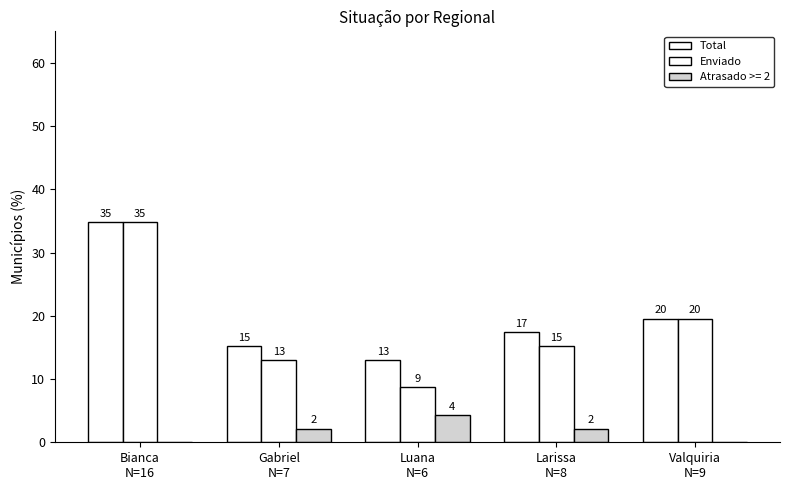

Which label corresponds to the largest value in the chart?

Bianca
N=16